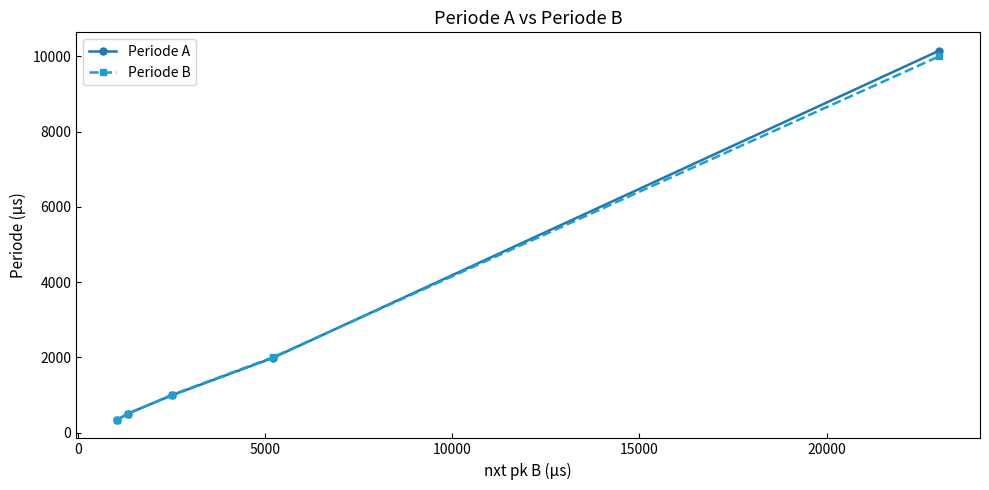

How many distinct data groups are displayed?

2